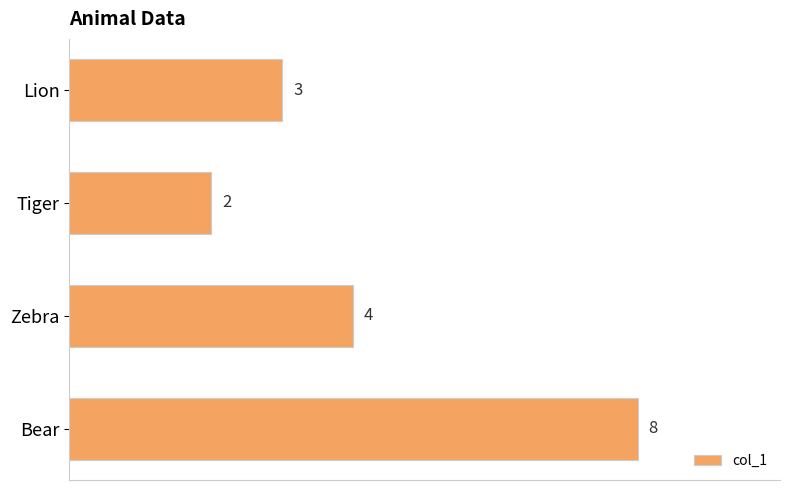

How many series are shown in this chart?

1